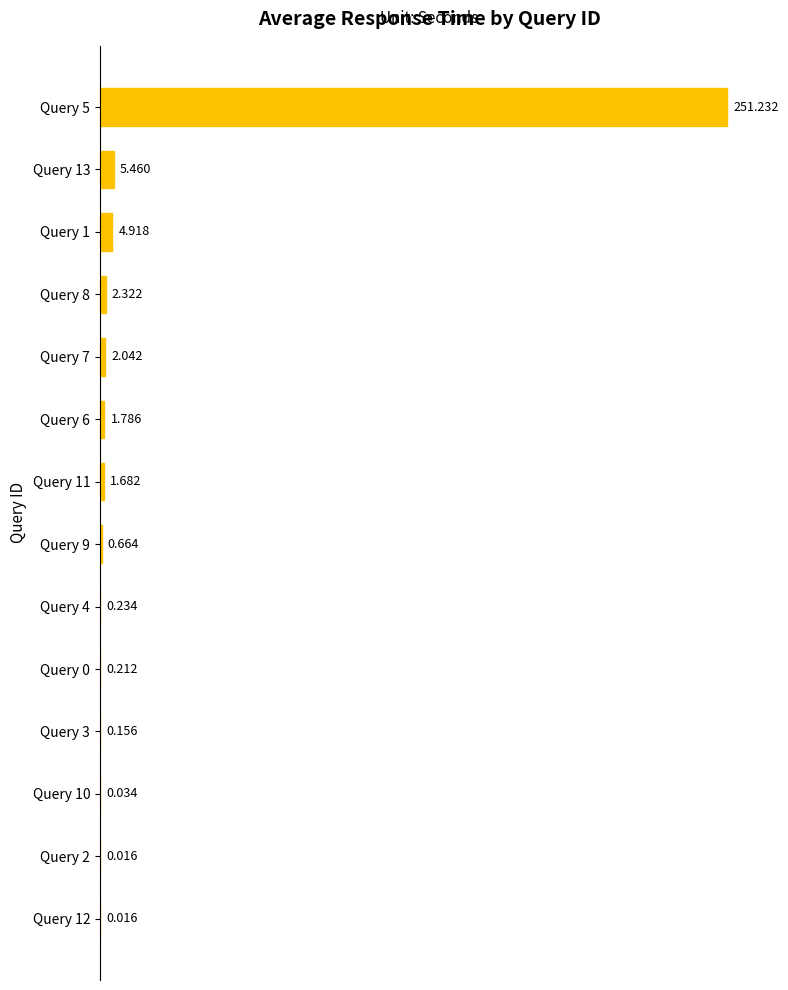

What is the greatest value displayed?

251.2